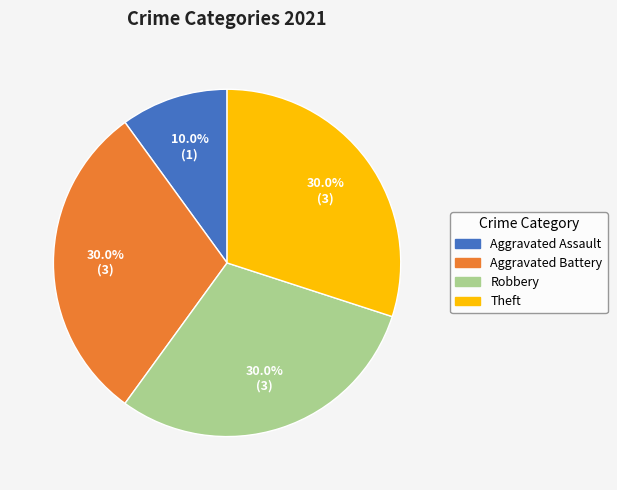

To the nearest percent, what is the difference between the Aggravated Assault and Aggravated Battery slice percentages?

20%